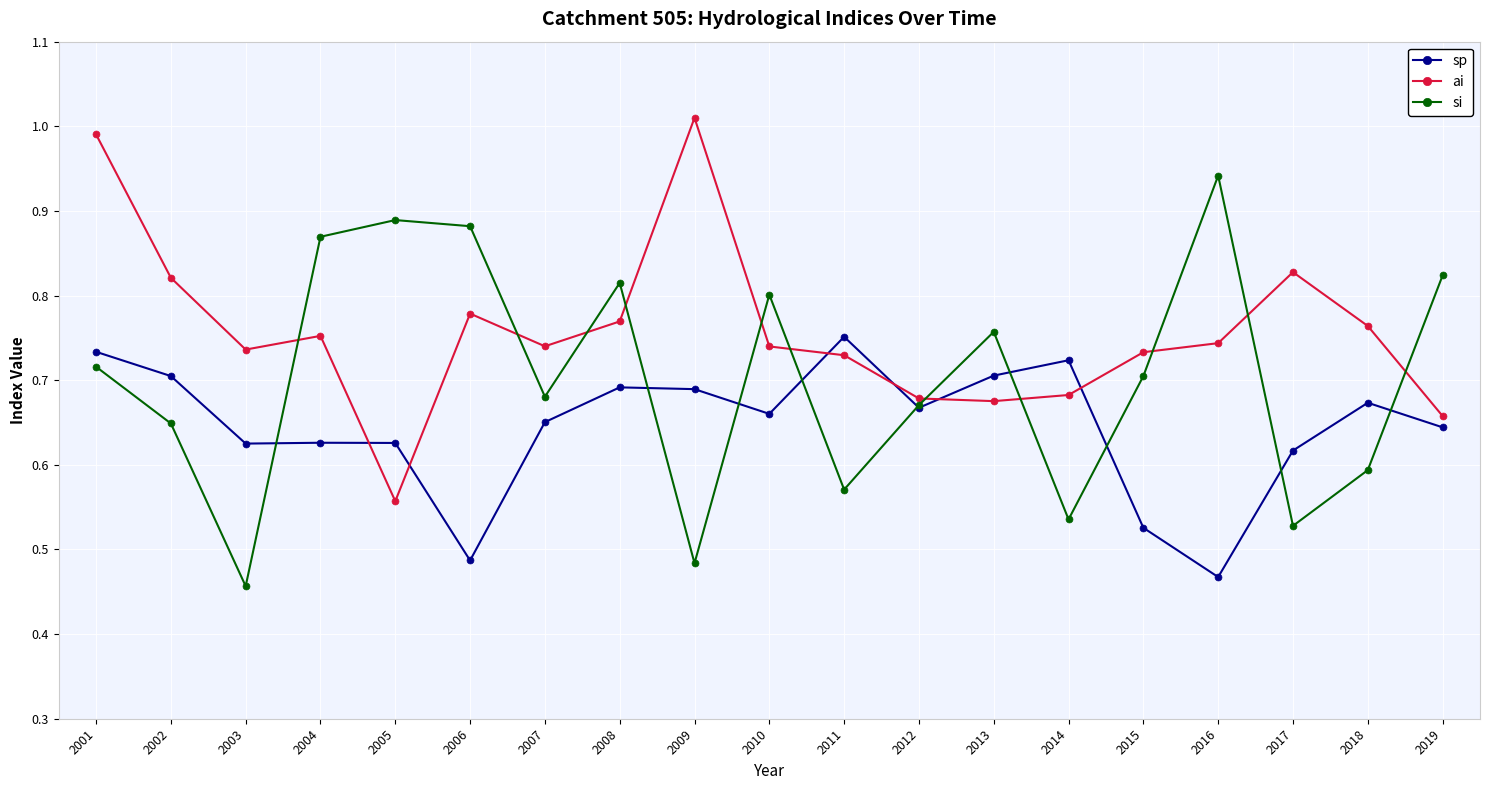

Is the value of si at 2007 greater than the value of sp at 2014?

No